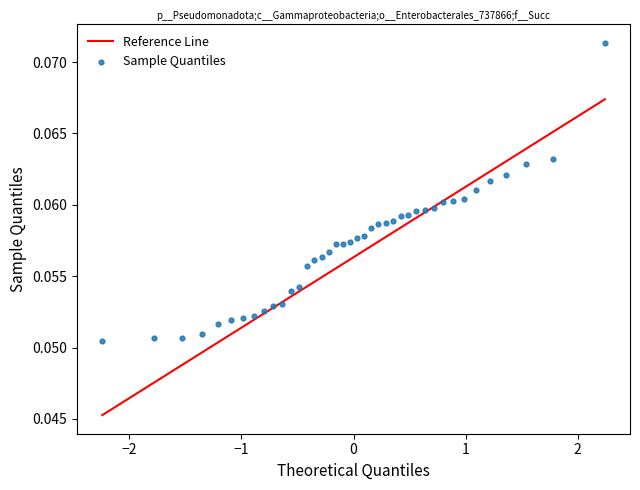

What is the range of X values (max minus min)?

4.5